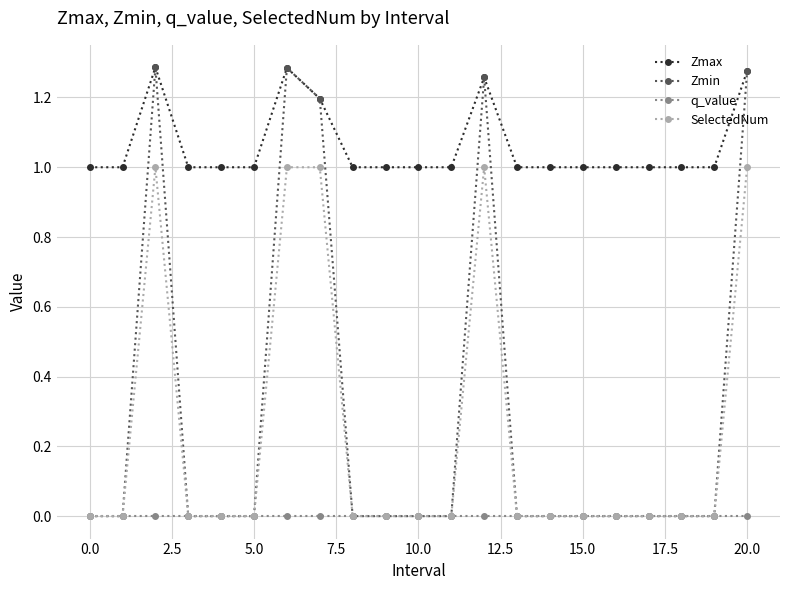

How many categories are shown in the chart?

21